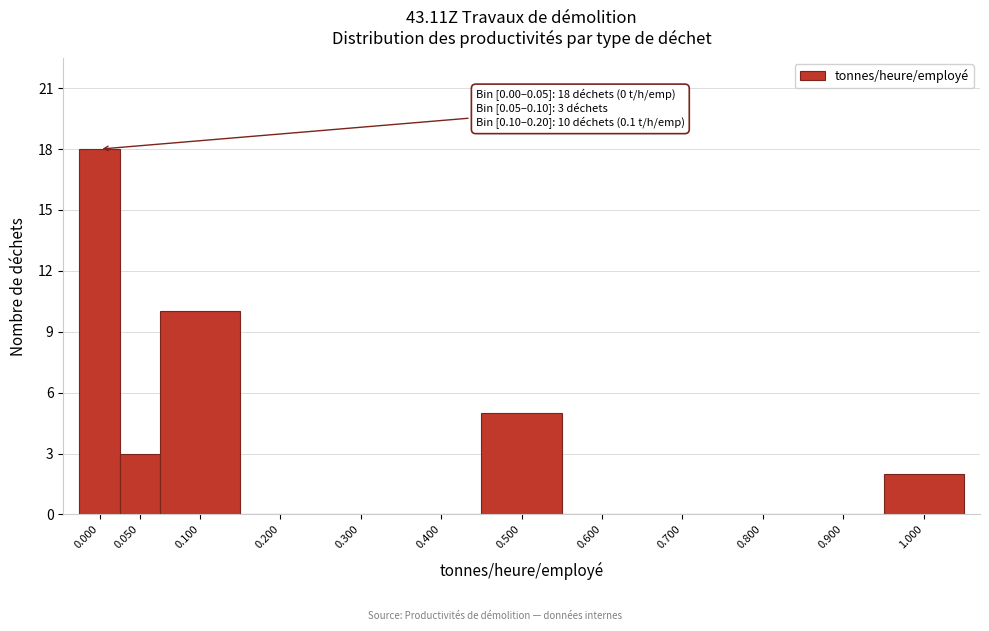

Reading left to right, transcribe all the data shown in this chart.

0.000=18	0.050=3	0.100=10	0.200=0	0.300=0	0.400=0	0.500=5	0.600=0	0.700=0	0.800=0	0.900=0	1.000=2